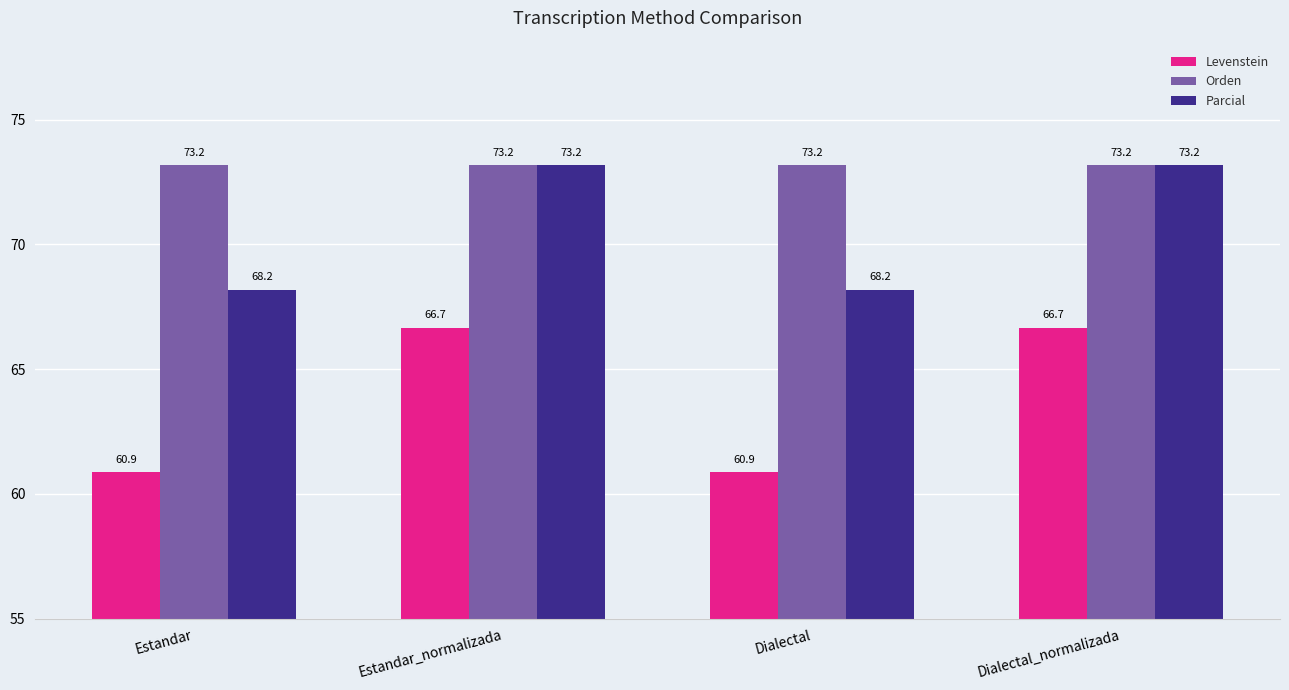

What is the difference between the maximum and minimum values in the Parcial series?

5.0